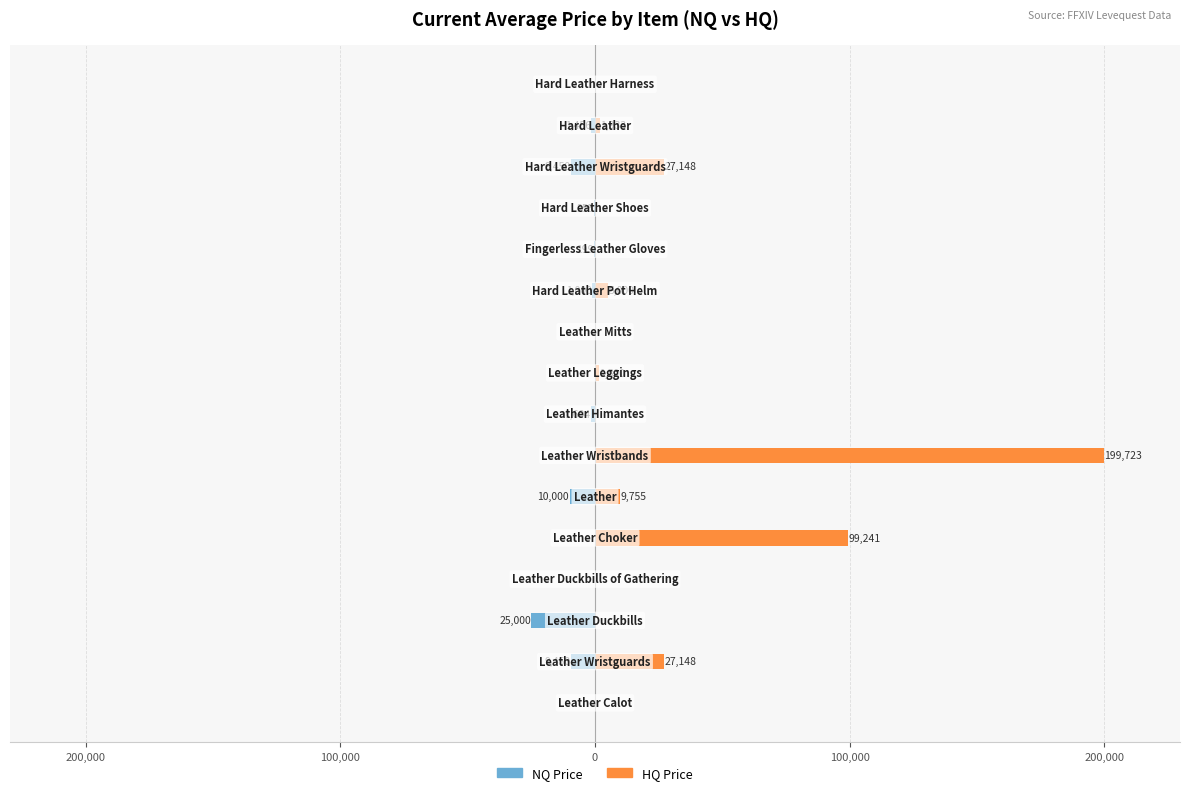

What are all the series names shown in the legend?

NQ Price, HQ Price